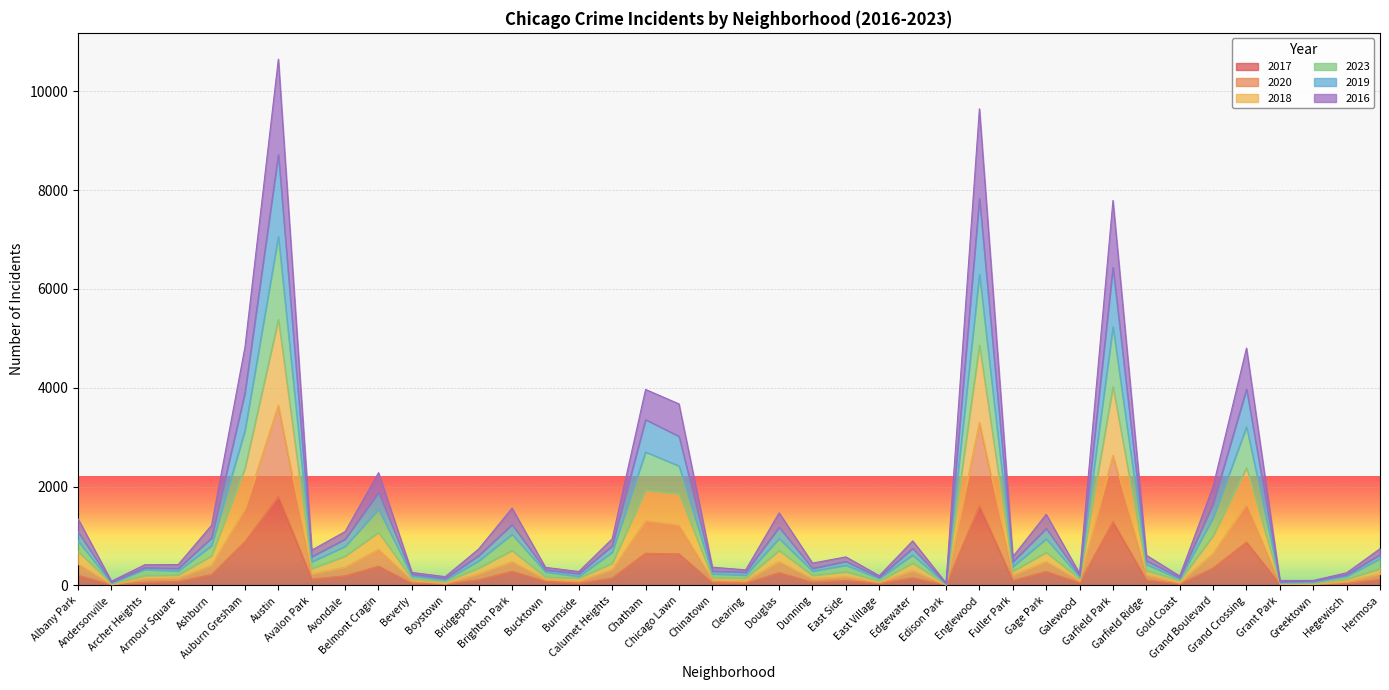

Is it true that 2017 equals 77 at Burnside?

False